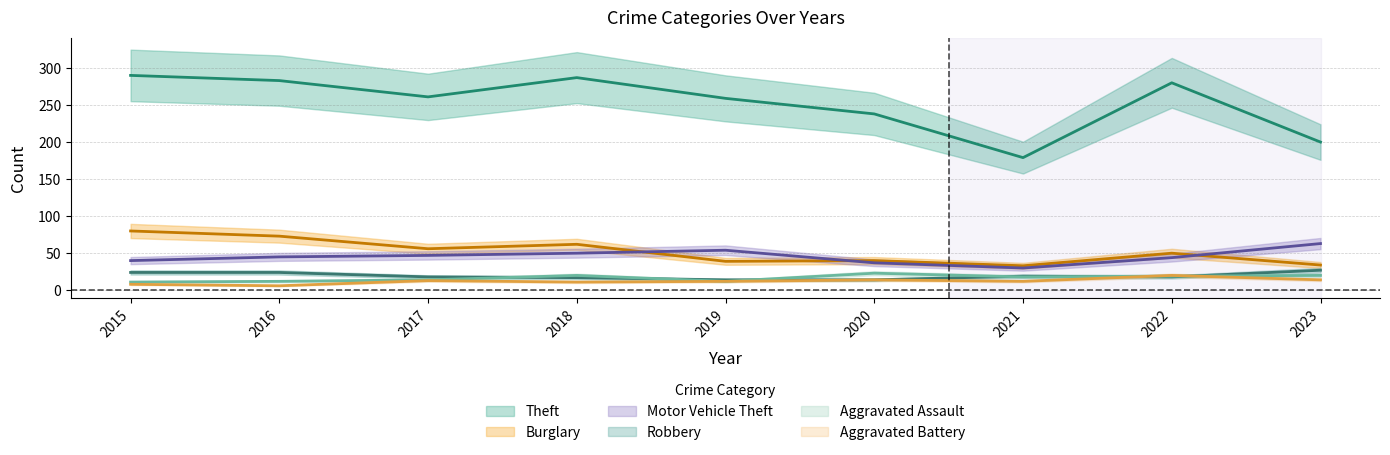

How many interior local valleys does the Burglary series have?

3